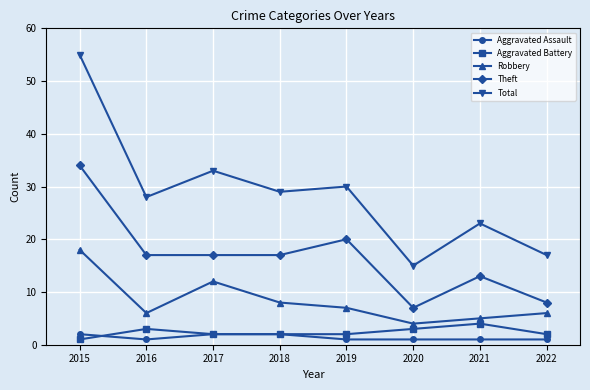

How many categories are shown in the chart?

8